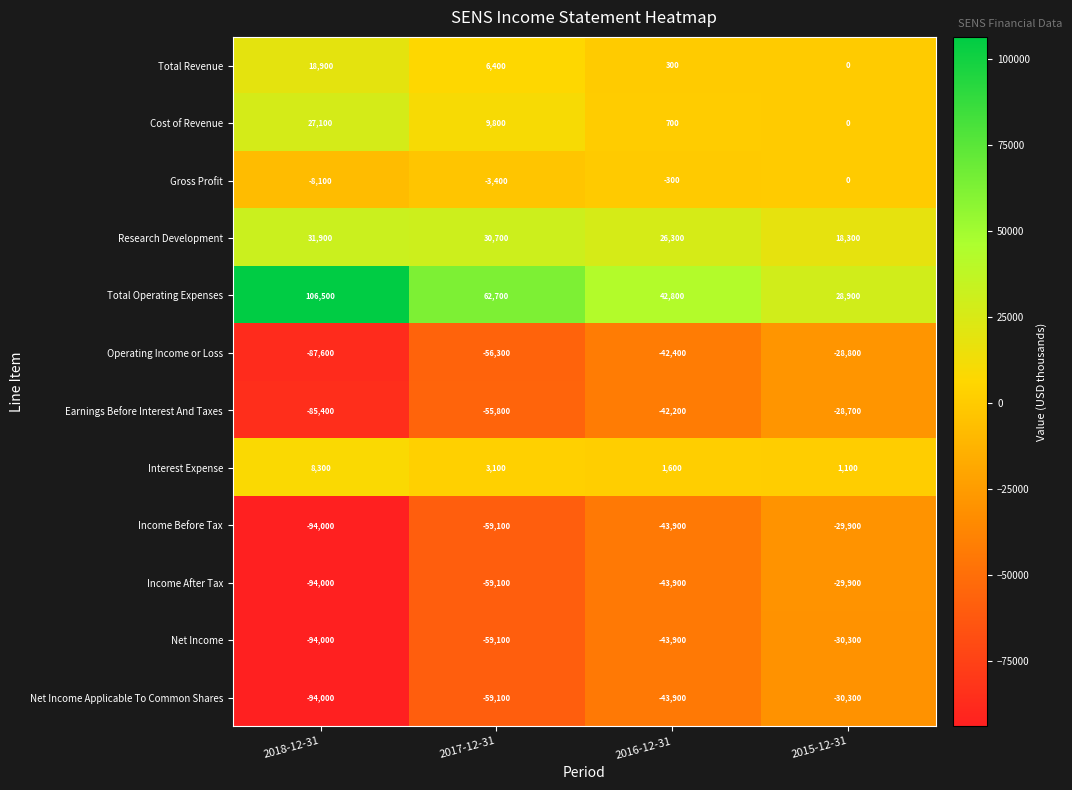

What is the spread (max minus min) of values at 2017-12-31?

121800